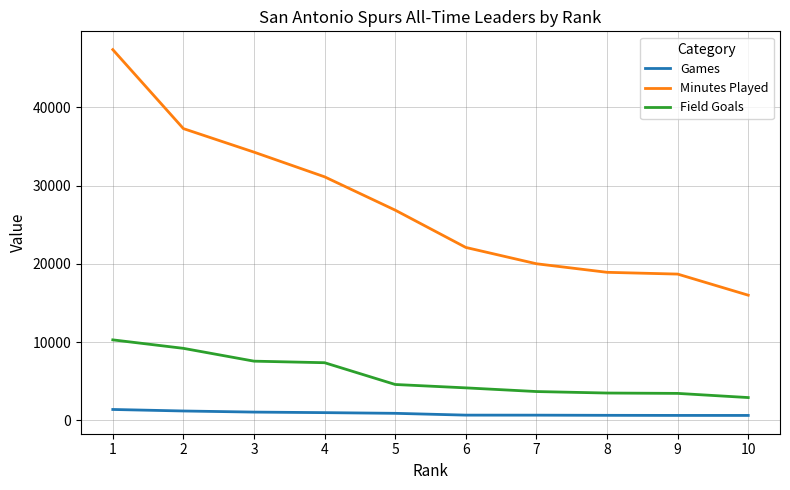

True or false: Minutes Played has more than 1 interior local peaks.

False